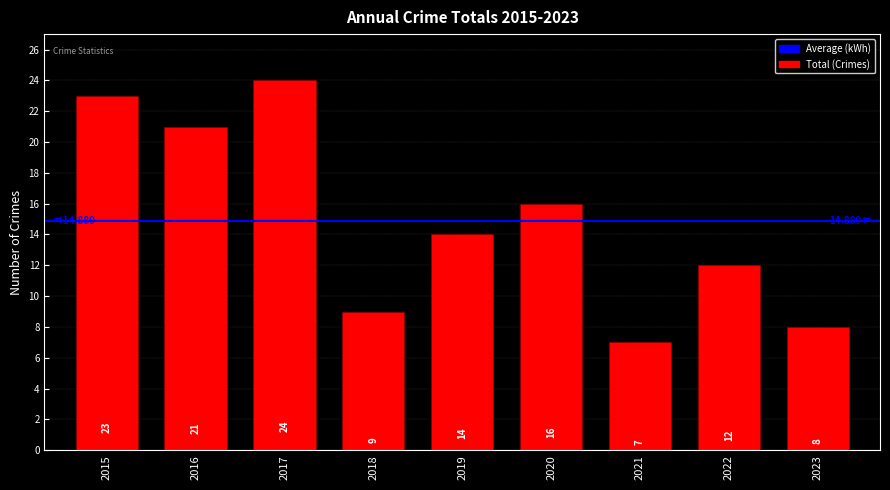

Rank the categories by value from highest to lowest.

2017, 2015, 2016, 2020, 2019, 2022, 2018, 2023, 2021